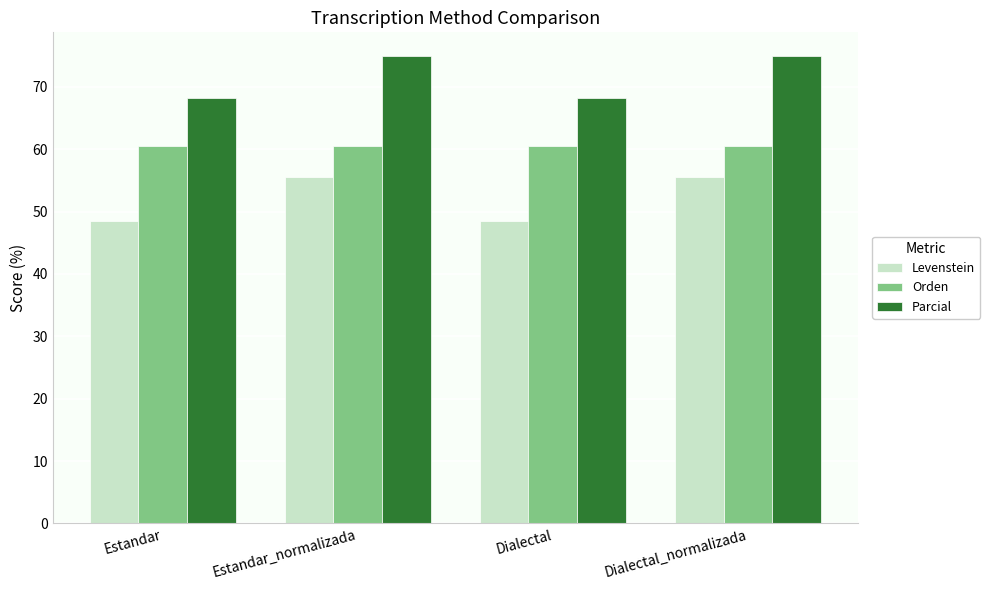

What is the value of the Parcial bar at the 2nd from the left?

75.0